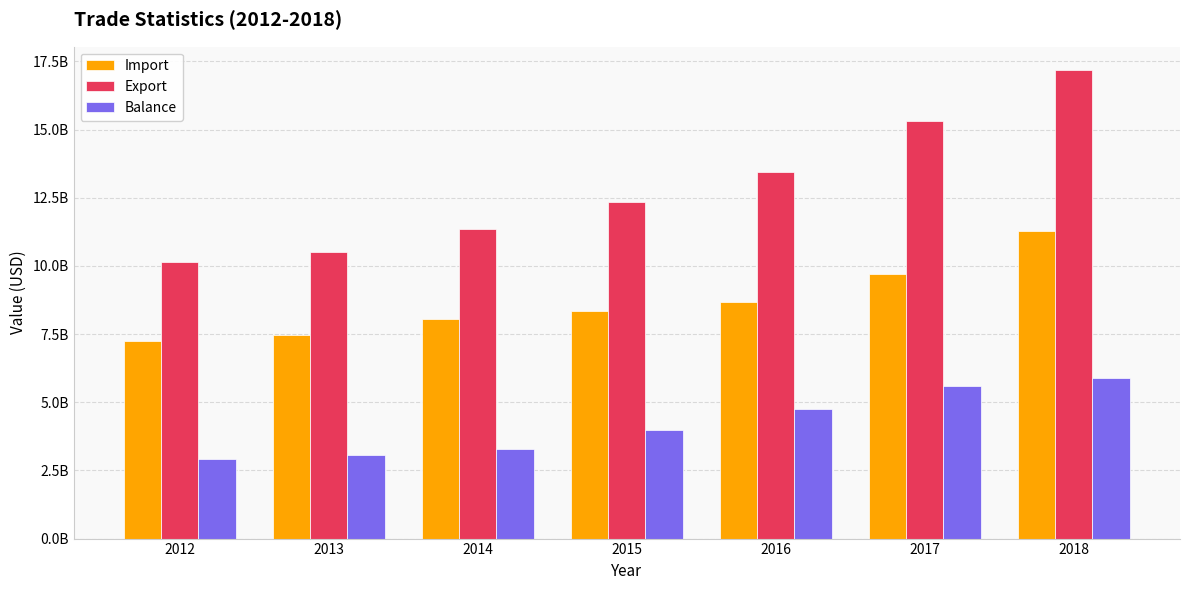

What are all the series names shown in the legend?

Import, Export, Balance